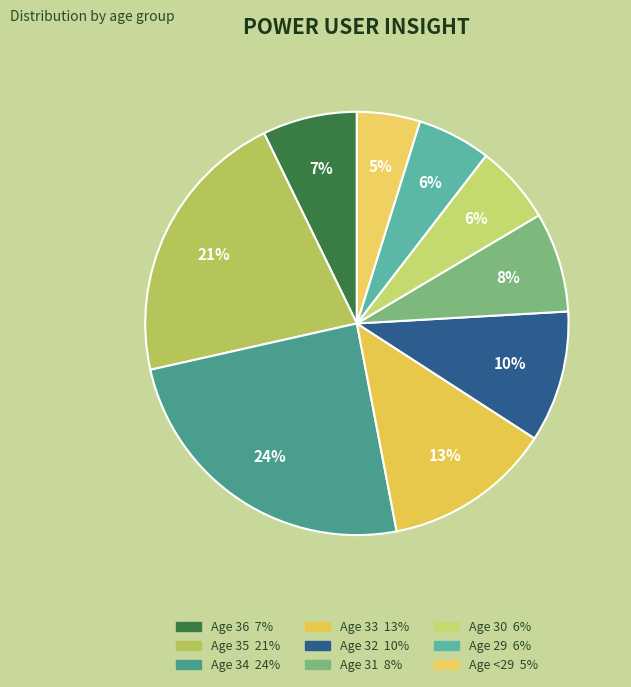

How many segments does this pie chart have?

9